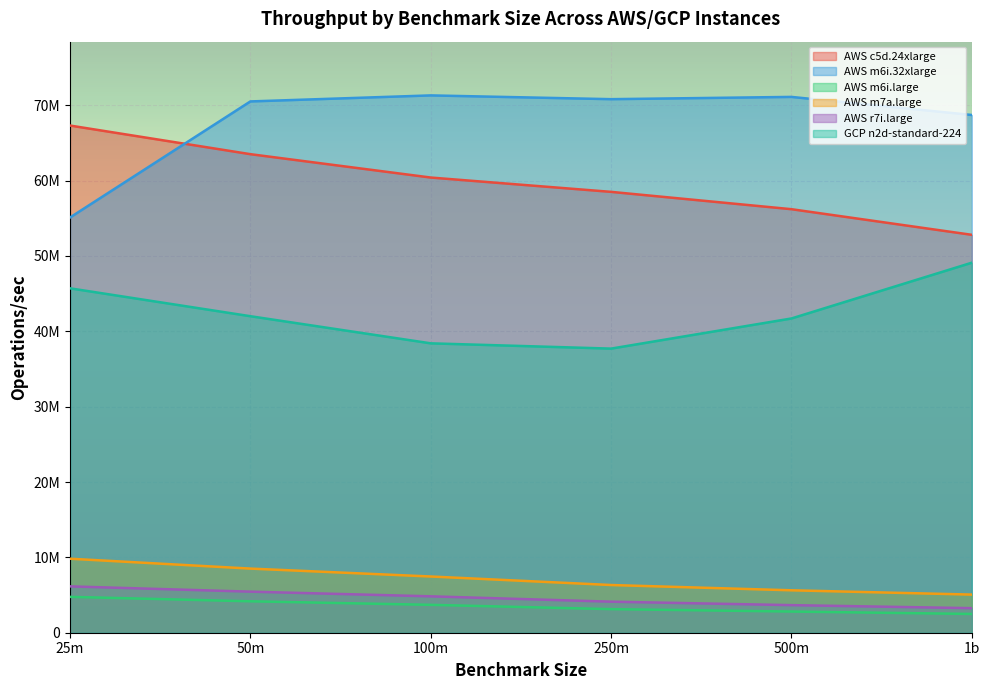

What is the sum of all AWS m7a.large values?

42810000